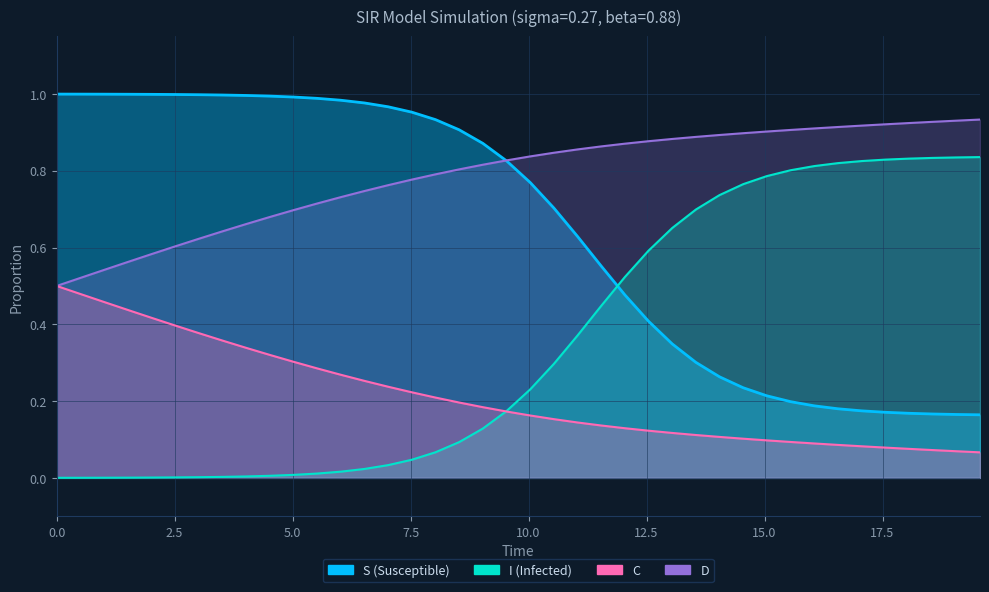

How many distinct data groups are displayed?

4